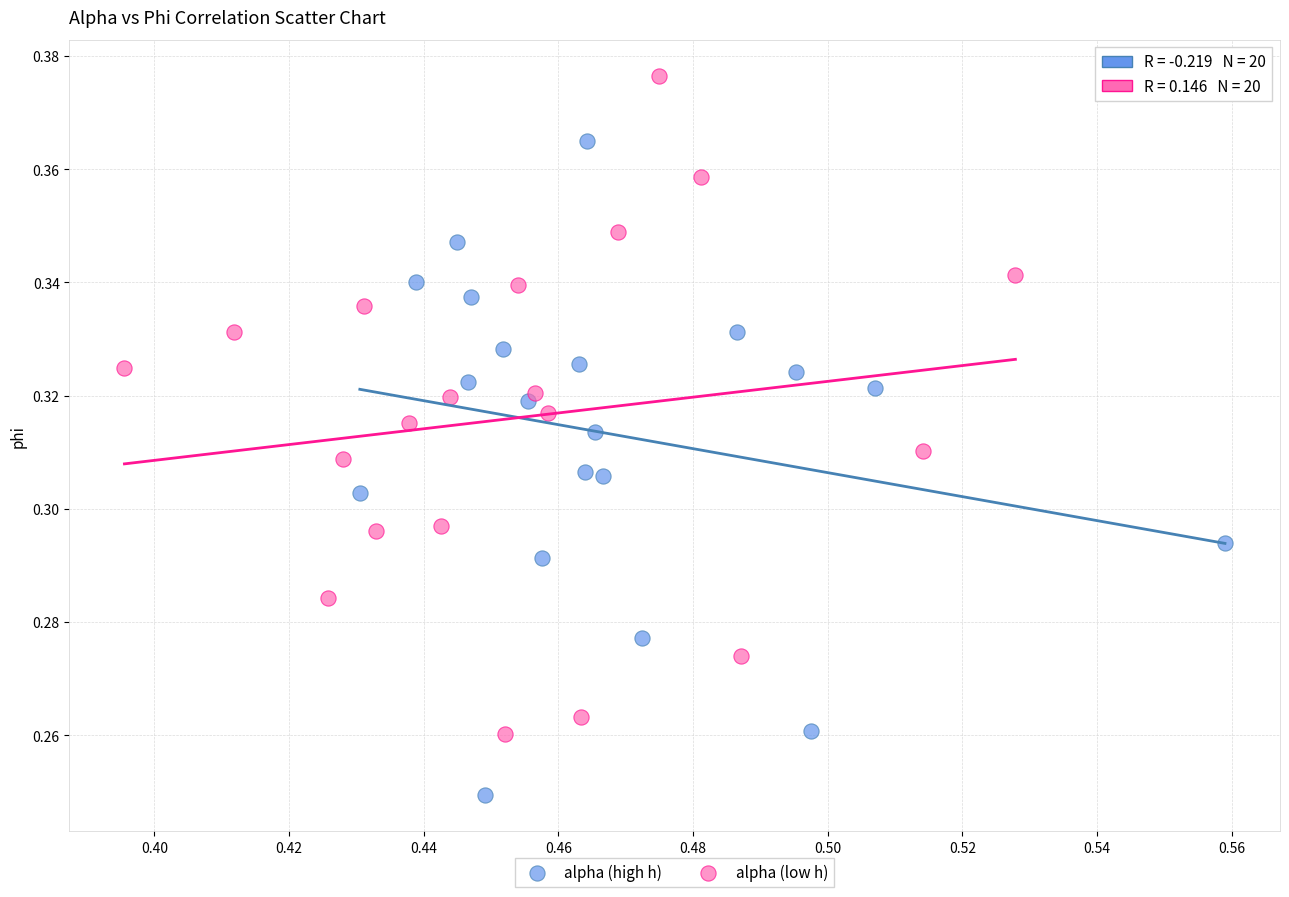

Which series contains the highest Y value?

alpha (low h)